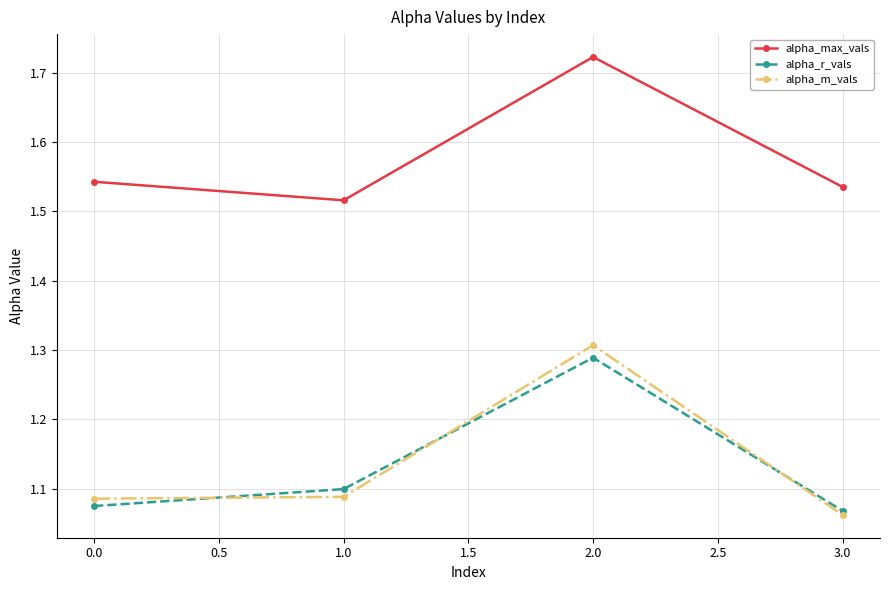

How many lines are shown in the chart?

3